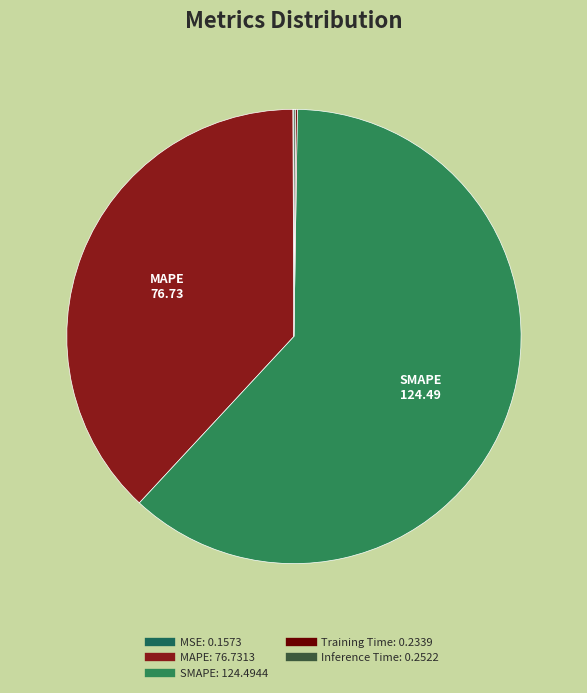

Which has a higher value, MSE or Training Time?

Training Time